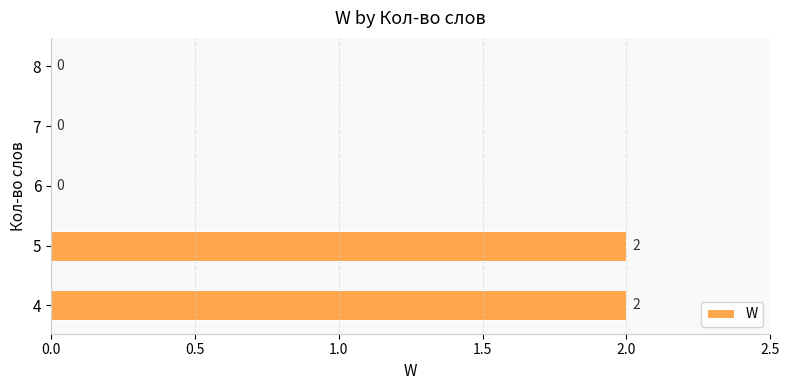

Which has a higher value, 5 or 8?

5